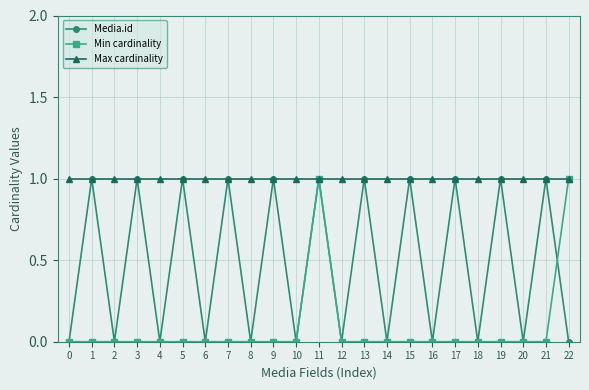

Reading right to left, what are all the values shown in this chart?

Media.id: 0	1	0	1	0	1	0	1	0	1	0	1	0	1	0	1	0	1	0	1	0	1	0
Min cardinality: 1	0	0	0	0	0	0	0	0	0	0	1	0	0	0	0	0	0	0	0	0	0	0
Max cardinality: 1	1	1	1	1	1	1	1	1	1	1	1	1	1	1	1	1	1	1	1	1	1	1